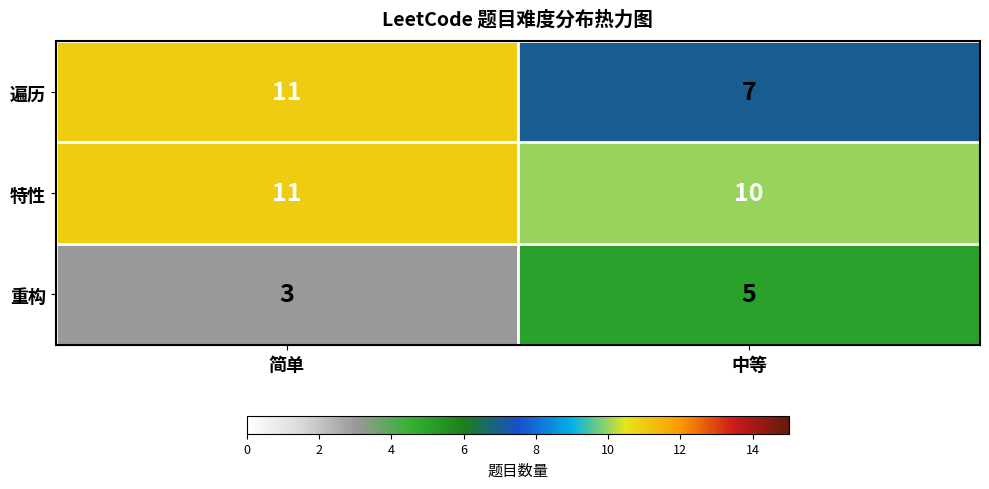

List the series in order of their overall mean, highest first.

特性, 遍历, 重构